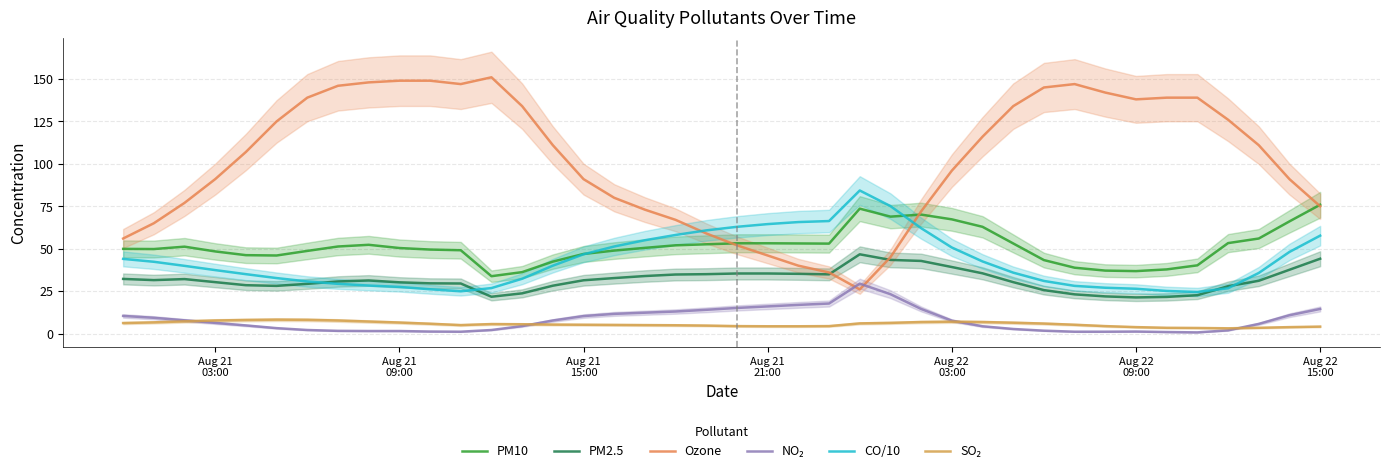

True or false: PM2.5 has a value of 14.8 at Aug 22
15:00.

False